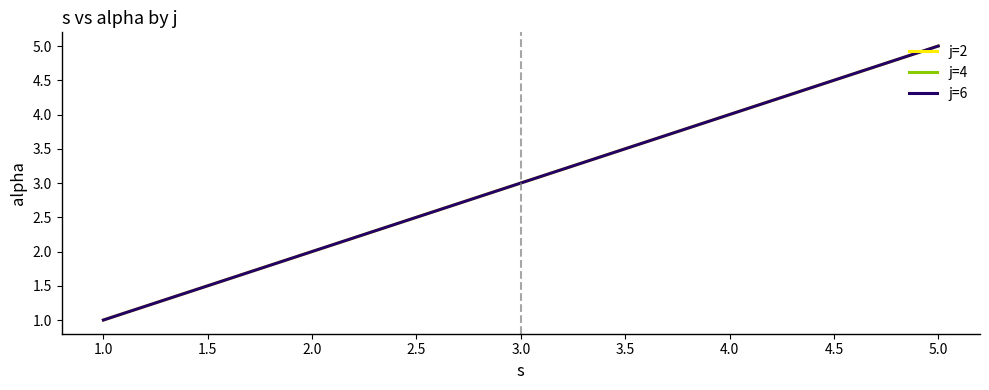

Is the value of j=6 at 1.0 greater than the value of j=2 at 3.0?

No